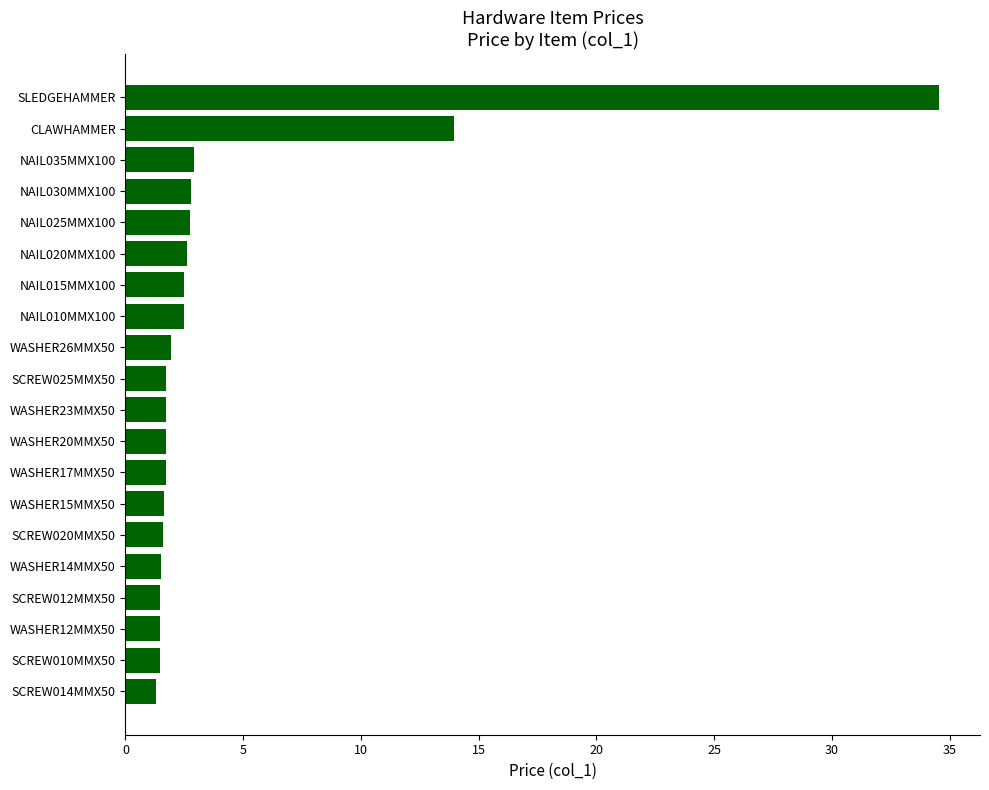

Is it true that the value at NAIL035MMX100 is 5.1?

False